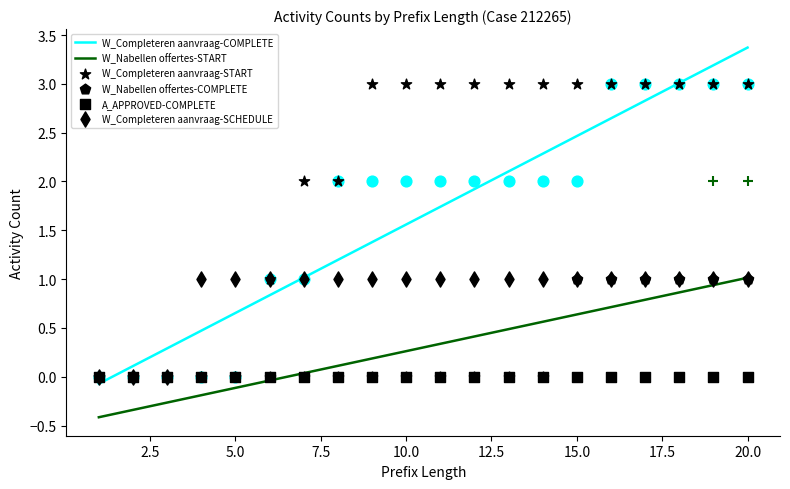

What is the total value across all series at 17?

9